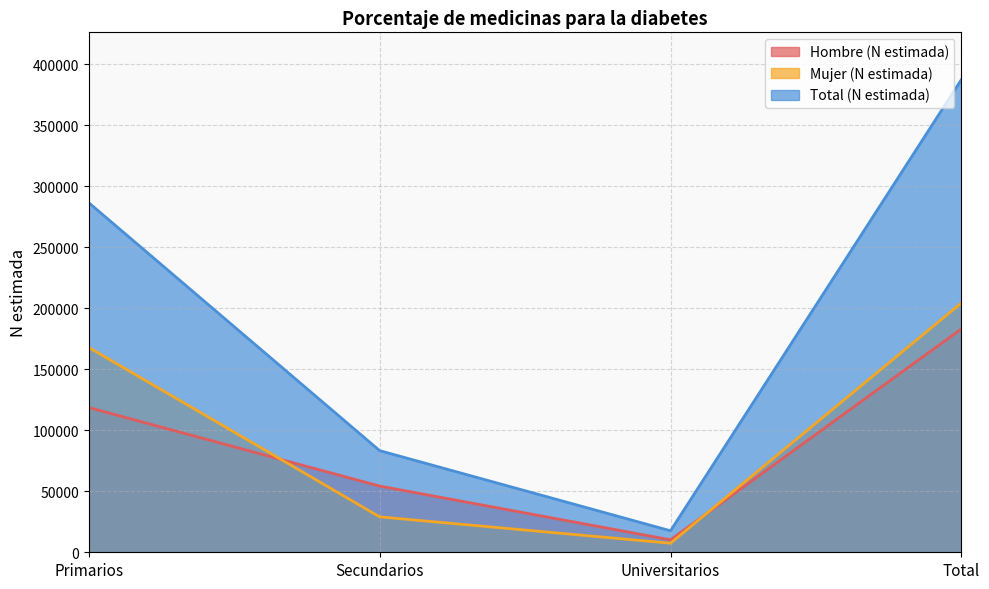

Which series changed the most between Universitarios and Total?

Total (N estimada)